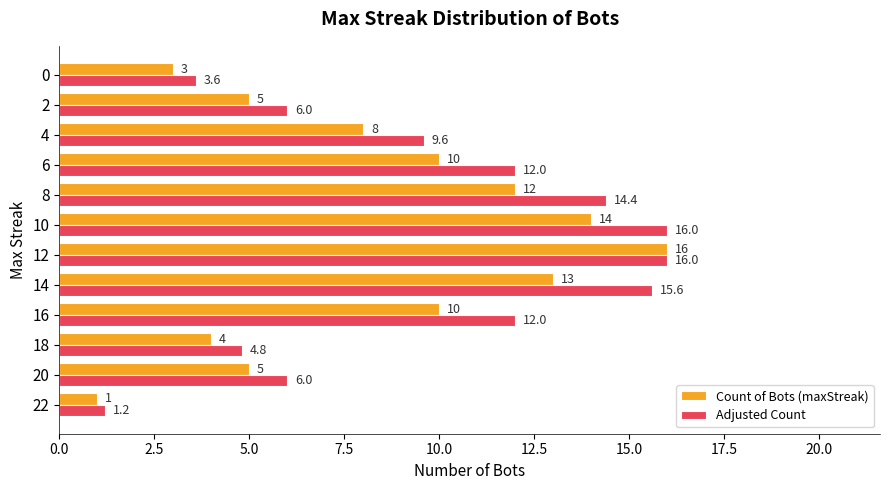

The Adjusted Count series shows 1.2 at 22. True or false?

True